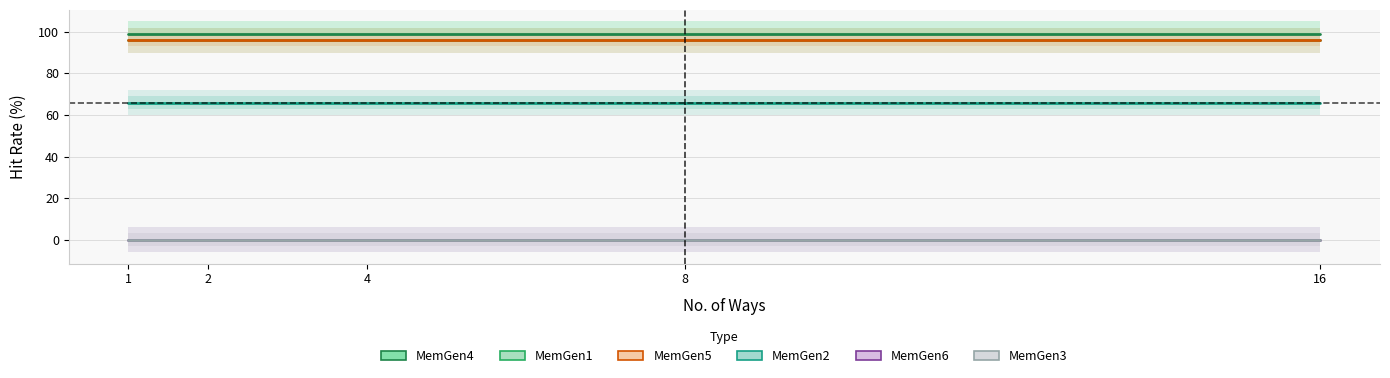

True or false: MemGen6 has more than 2 points higher than both neighbors.

False